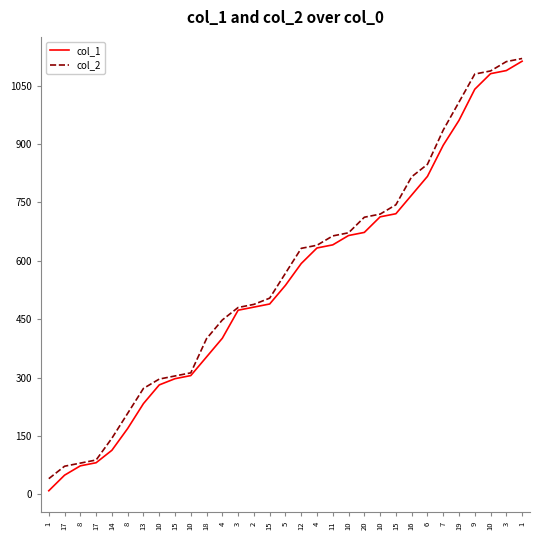

What is the label of the 4th point from the left?

17